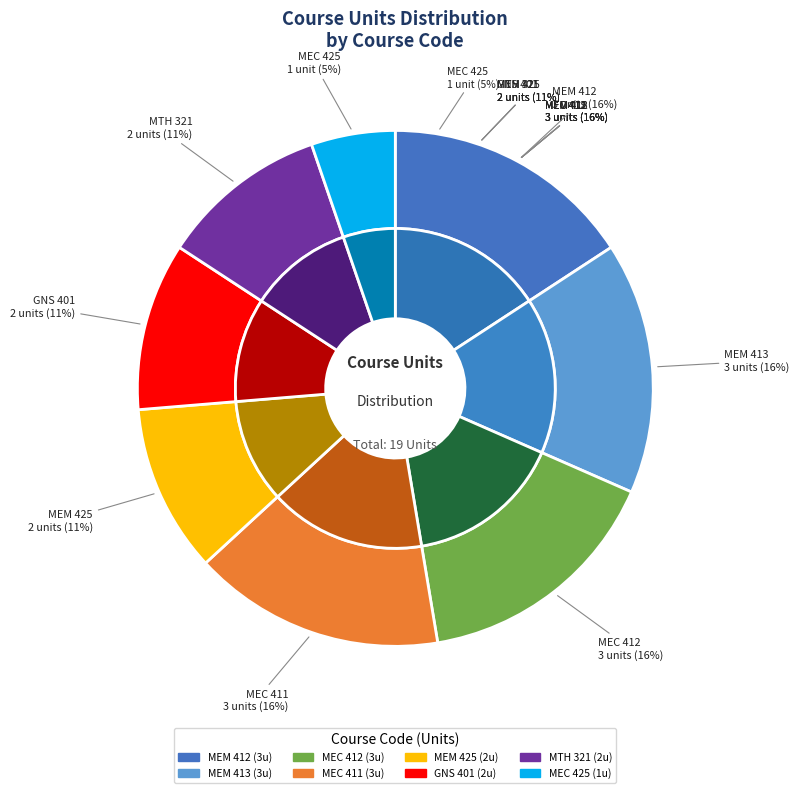

Does MEM 413 represent more than half of the total?

No